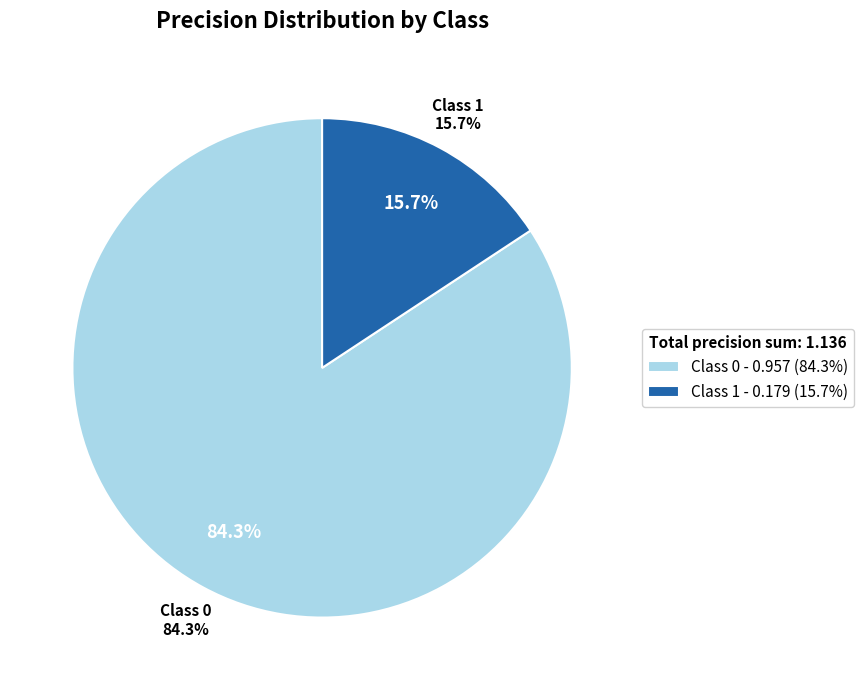

What is the change in value from 0 to 1?

-0.8